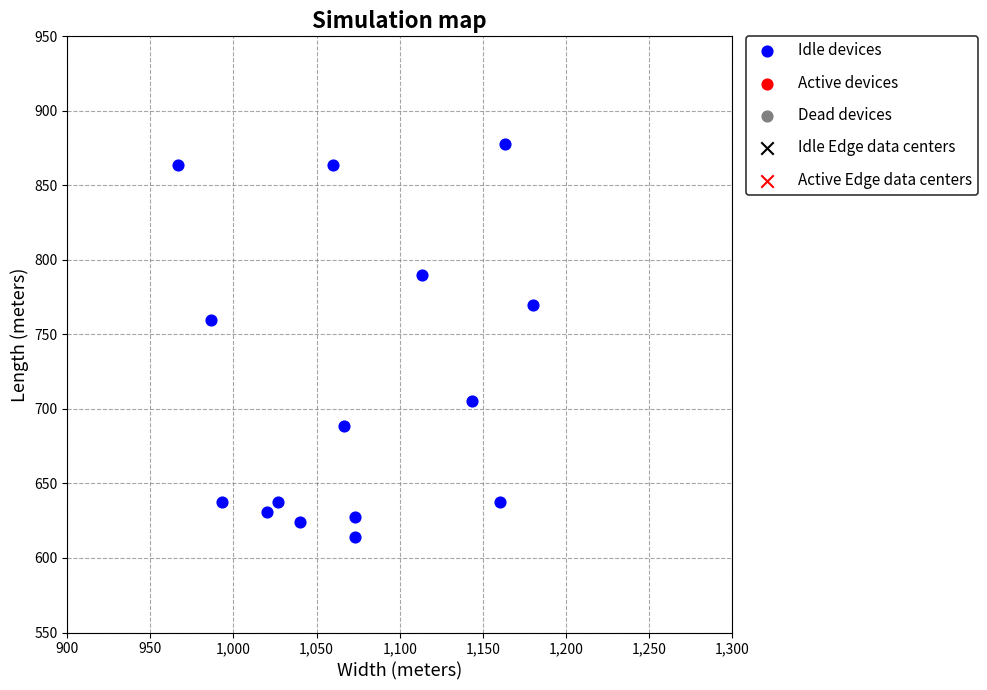

What is the range of X values (max minus min)?

213.3